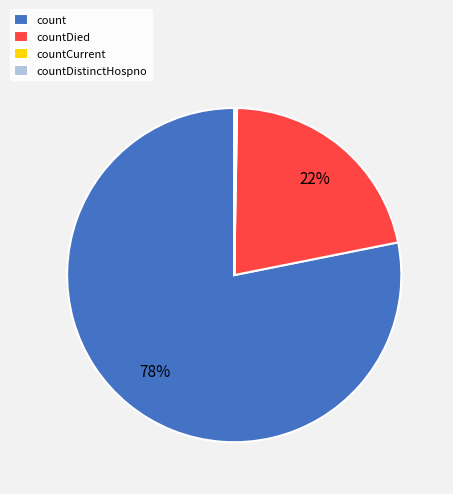

True or false: count accounts for 78% of the total.

True